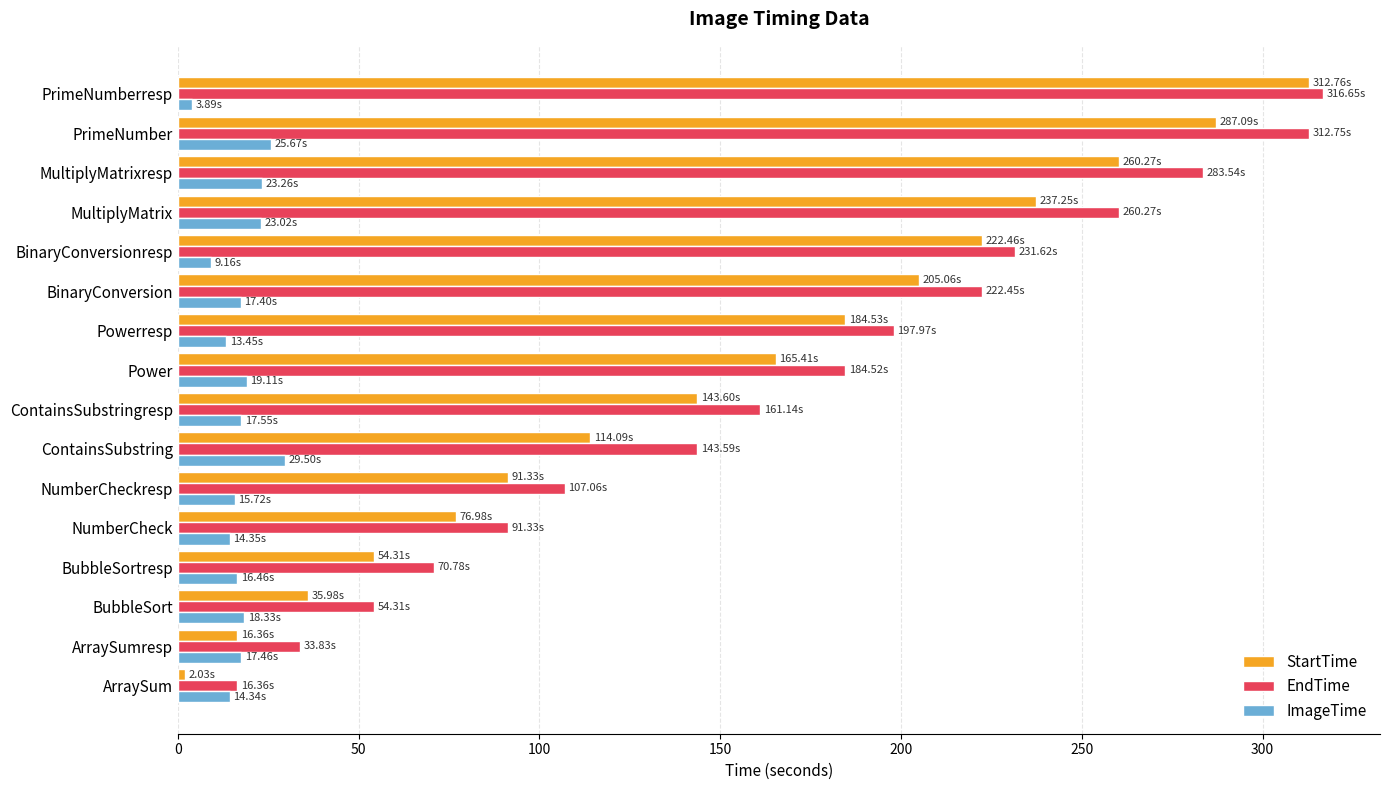

At PrimeNumber, list the series in order from smallest to largest.

ImageTime, StartTime, EndTime